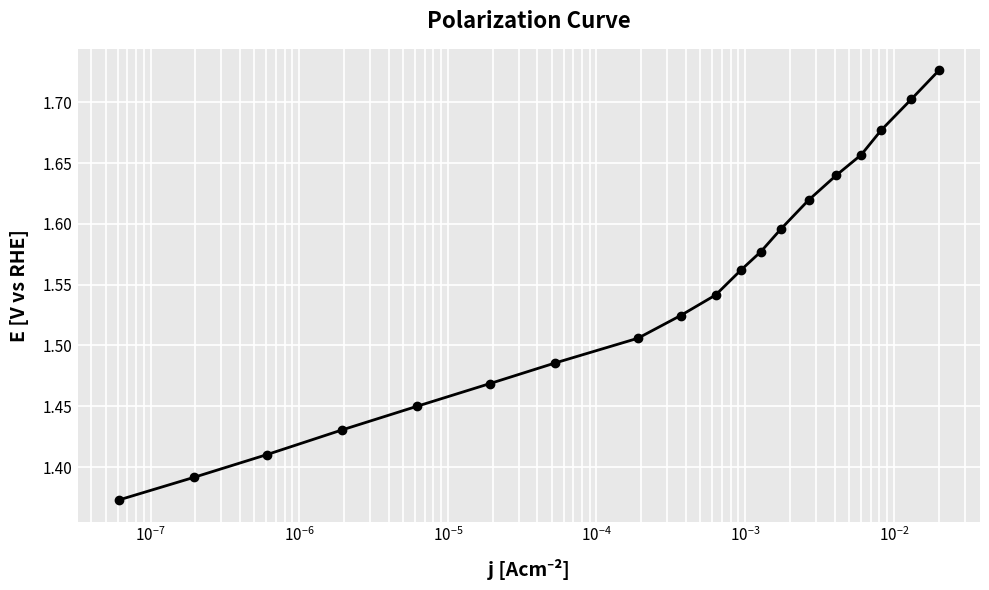

True or false: there are more than 2 points higher than both neighbors.

False